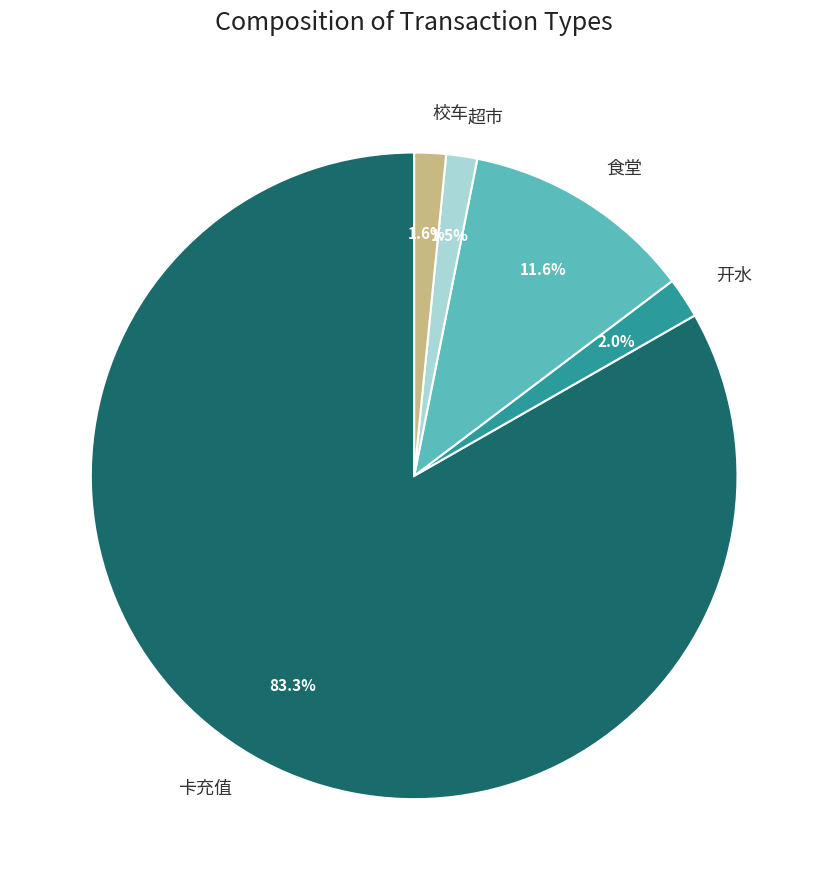

How many slices are in this pie chart?

5